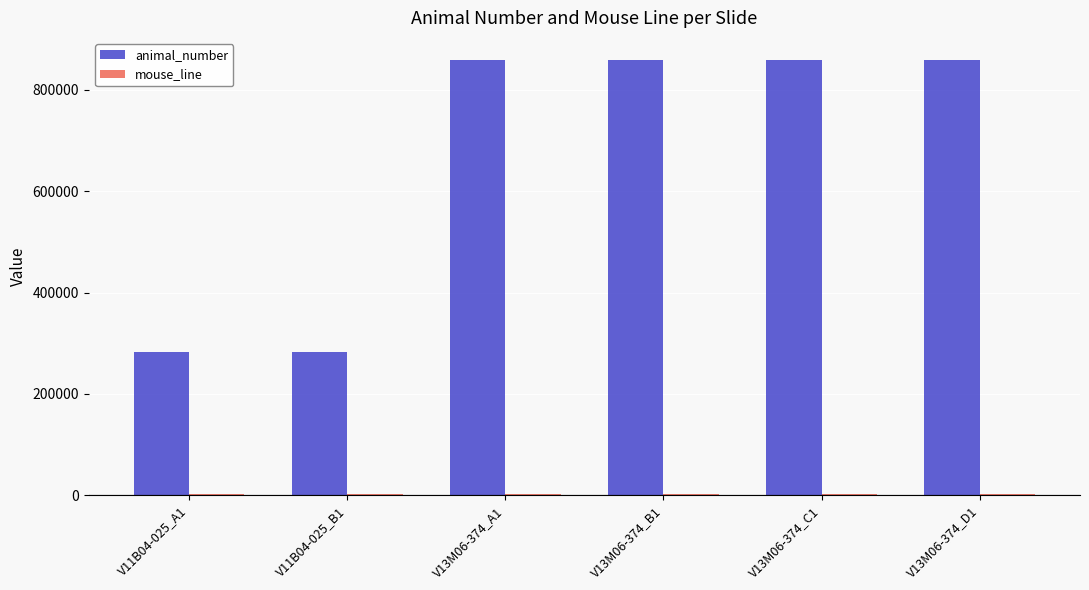

Which series has the largest total across all categories?

animal_number